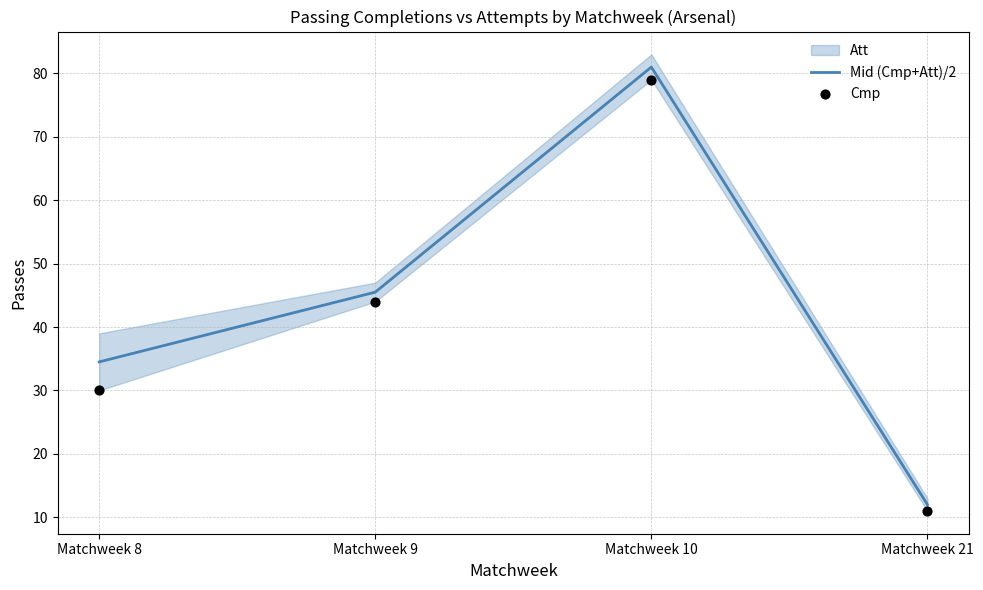

What is the total value across all series at Matchweek 21?

23.0